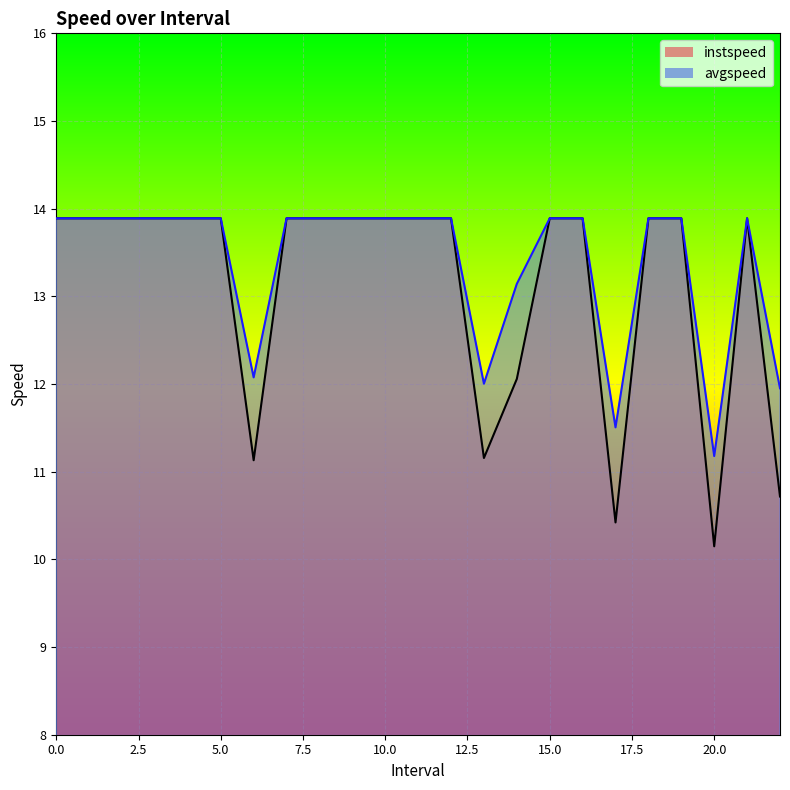

In instspeed, how many points are higher than both neighbors (excluding endpoints)?

1